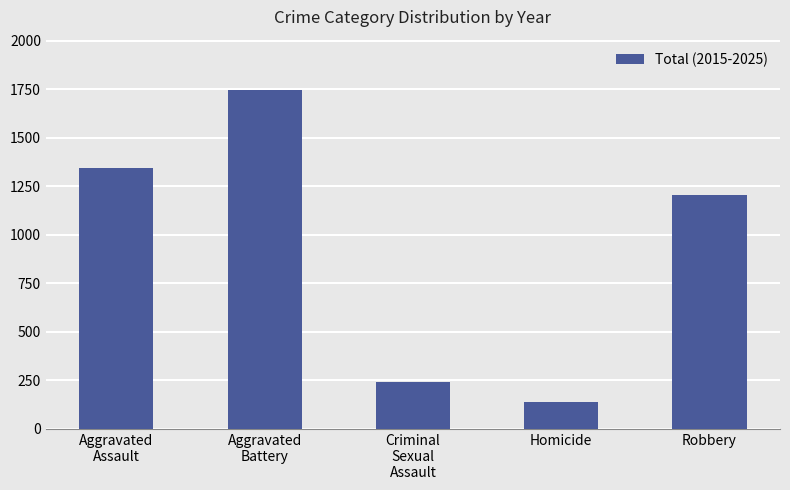

How many data points are less than 1206?

2